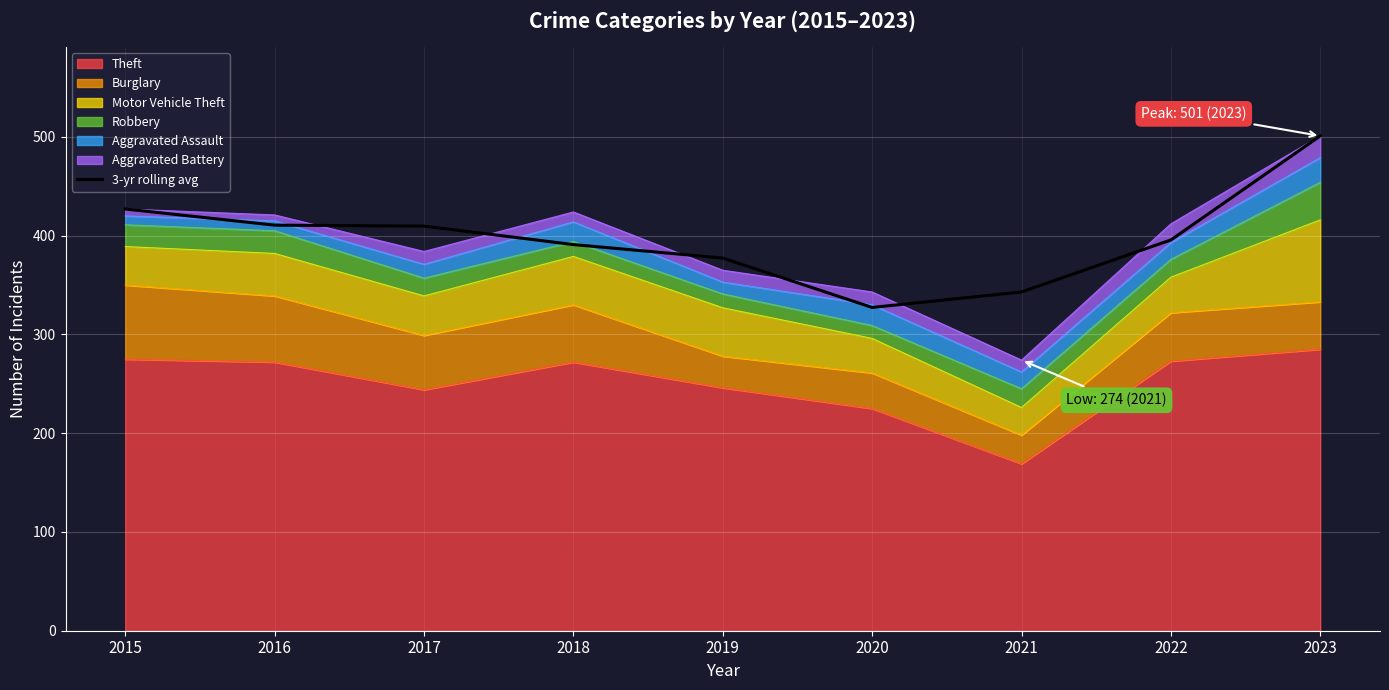

Rank the categories by value from highest to lowest.

2023, 2015, 2016, 2017, 2022, 2018, 2019, 2021, 2020